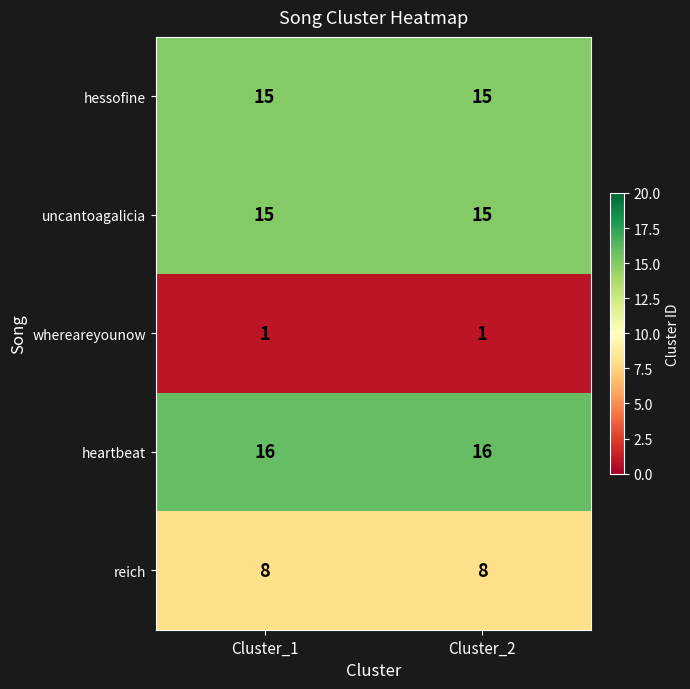

What is the spread (max minus min) of values at Cluster_1?

15